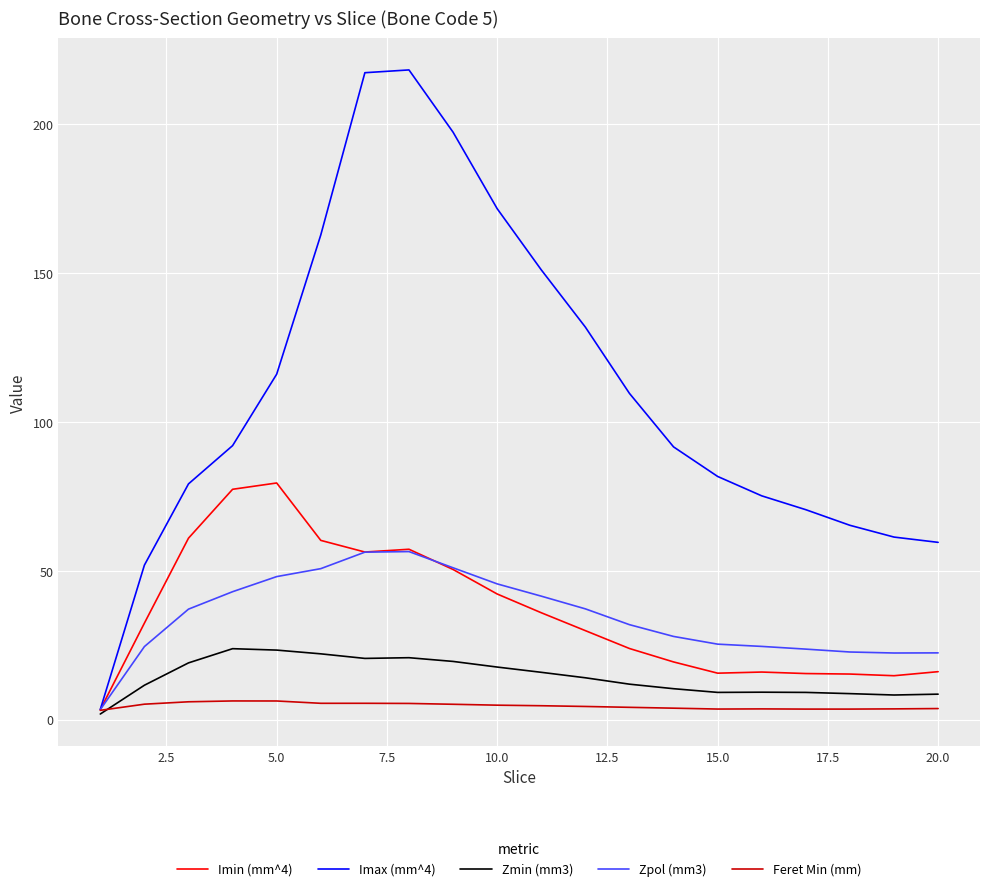

In Zmin (mm3), how many points are higher than both neighbors (excluding endpoints)?

3